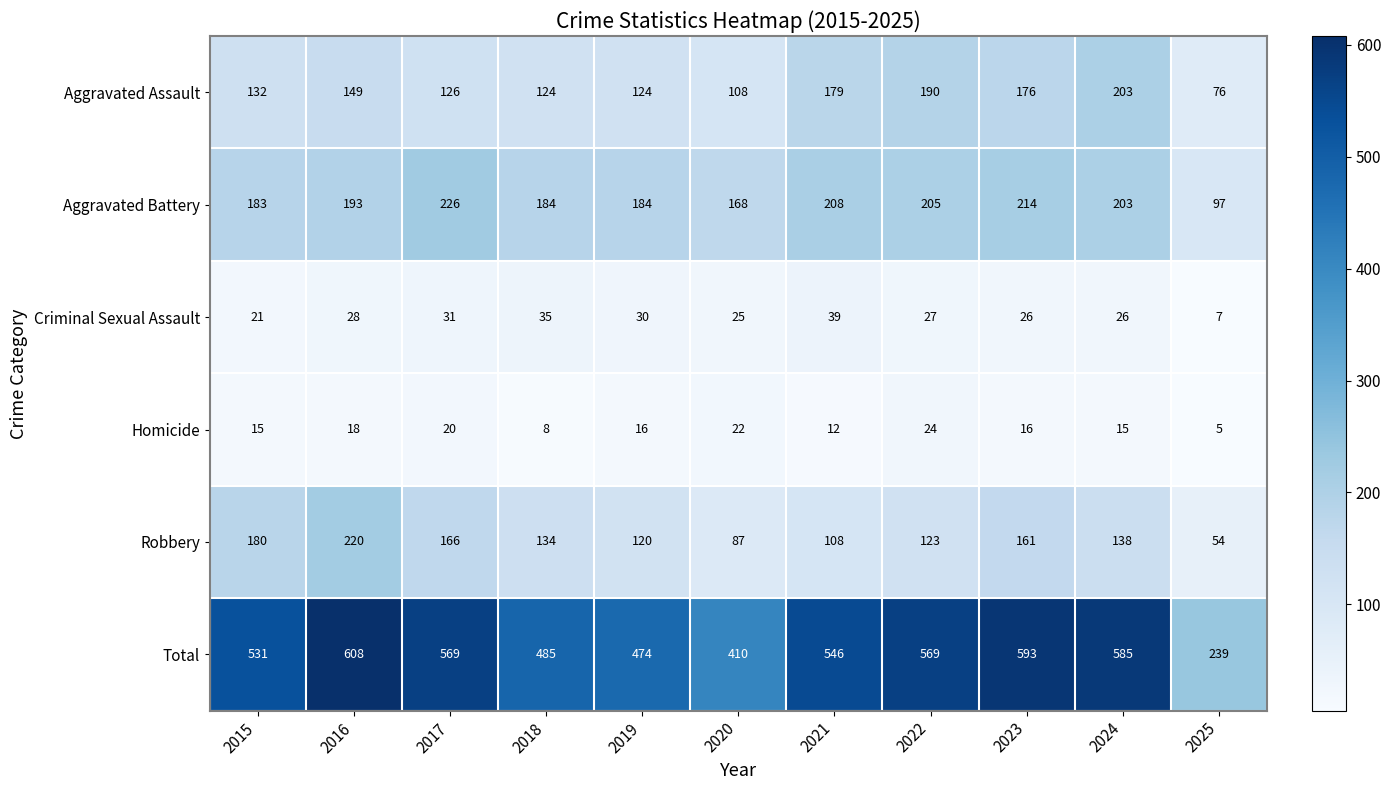

At which category is the sum across all series the highest?

2016